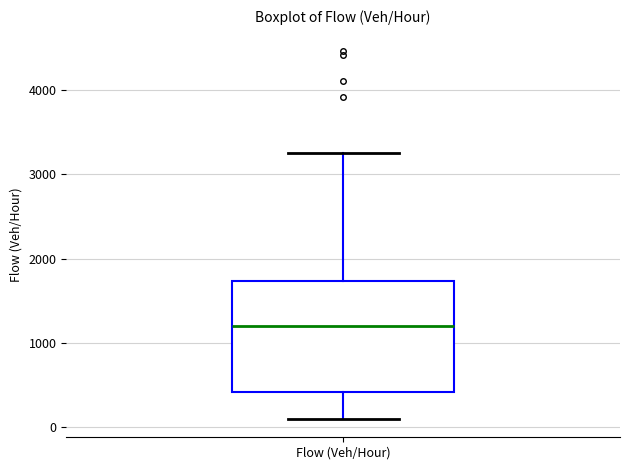

Where does the median line of the box for Flow (Veh/Hour) sit on the y-axis? The values are not printed on the chart, so give them approximately, as read against the axis.

1200